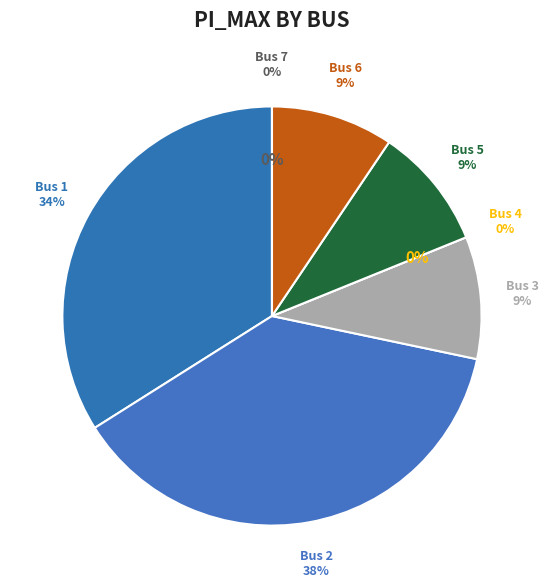

To the nearest percent, what portion does Bus 6 represent?

9%